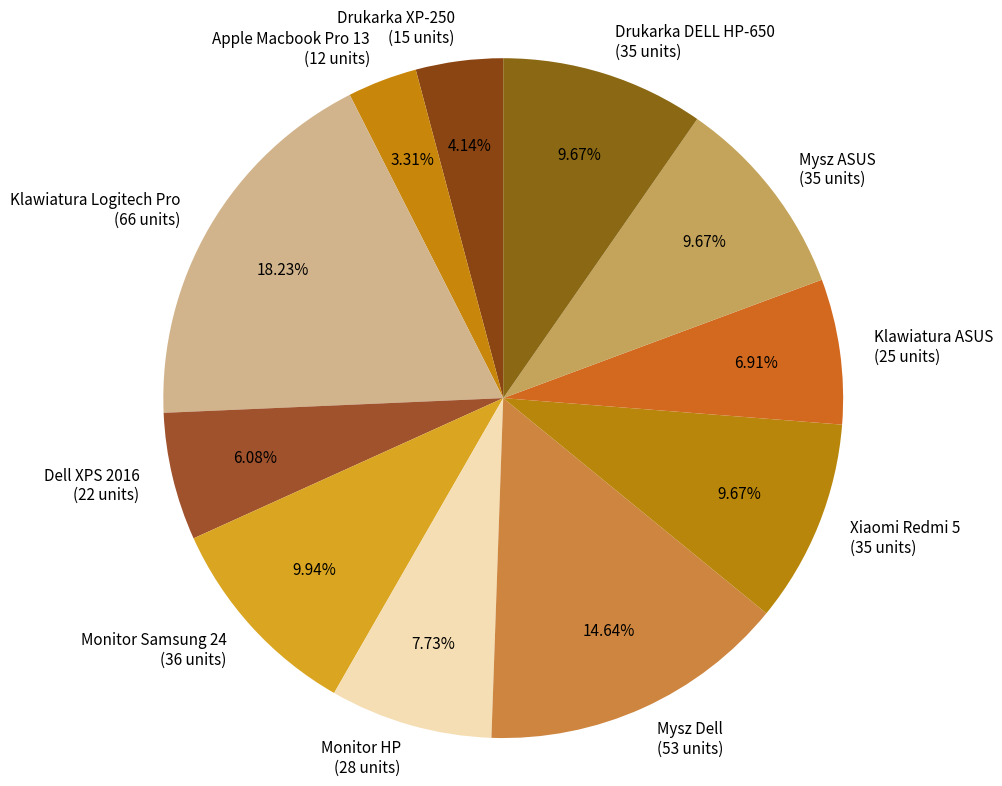

Do Drukarka XP-250 and Xiaomi Redmi 5 together represent more than half of the pie?

No